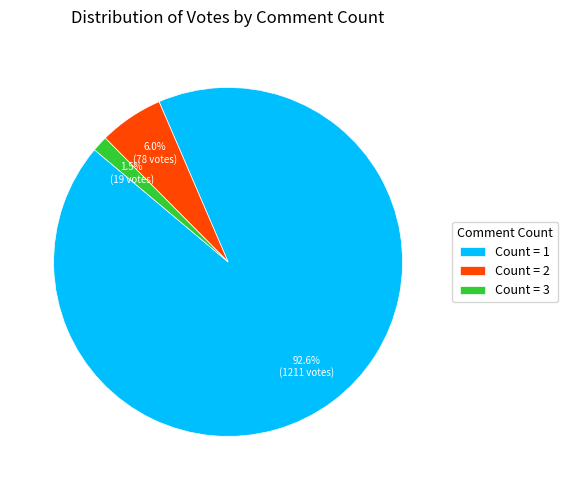

How many slices are in this pie chart?

3